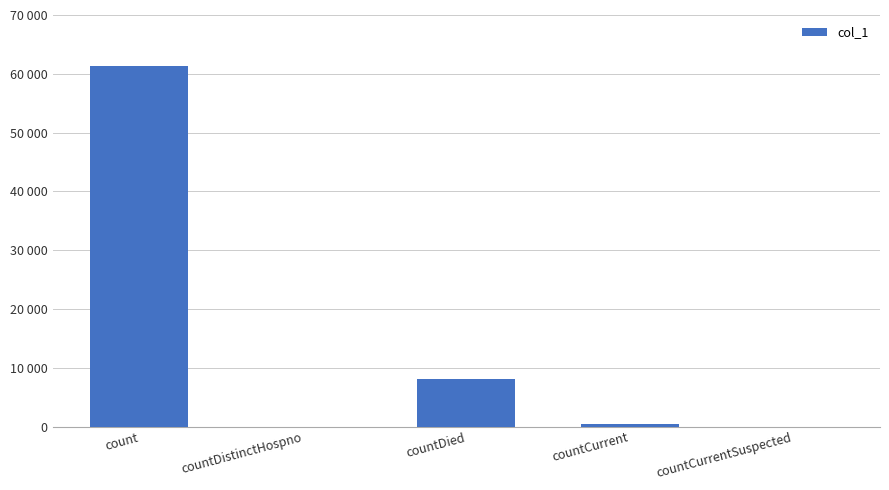

What is the sum of all values?

69793